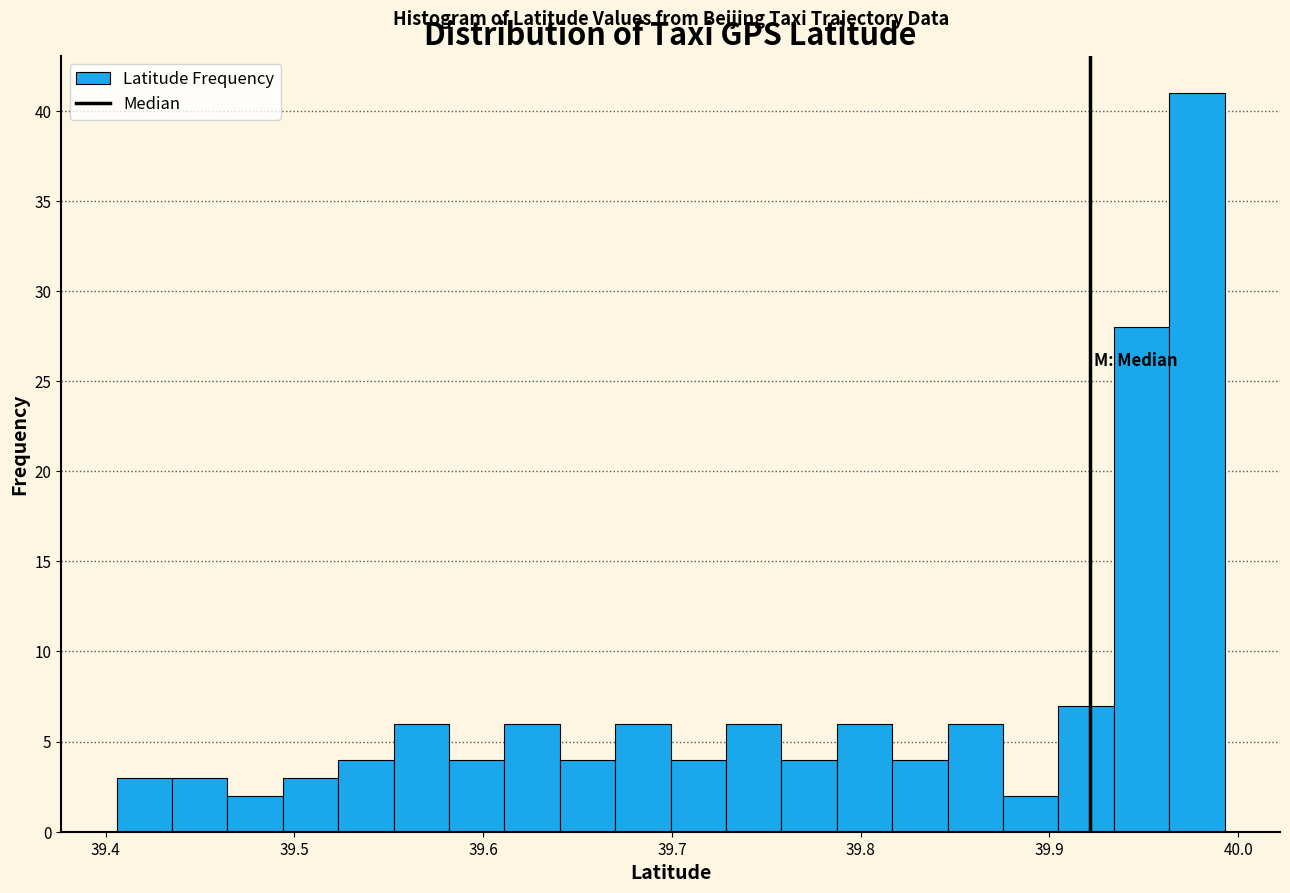

Around what value on the x-axis is the tallest bar? Give the approximate position of its centre, as read against the axis.

39.98